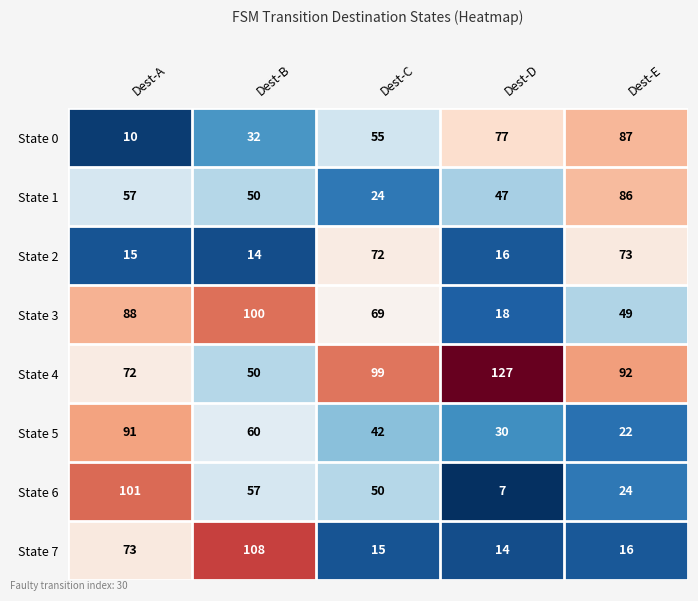

Is it true that State 7 equals 108 at Dest-B?

True